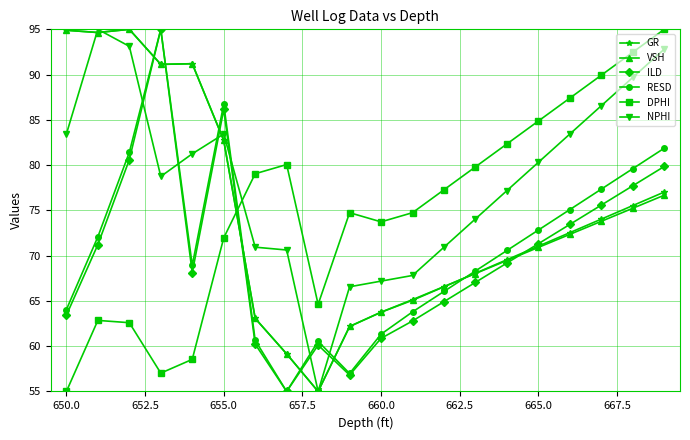

What is the smallest value displayed?

55.0